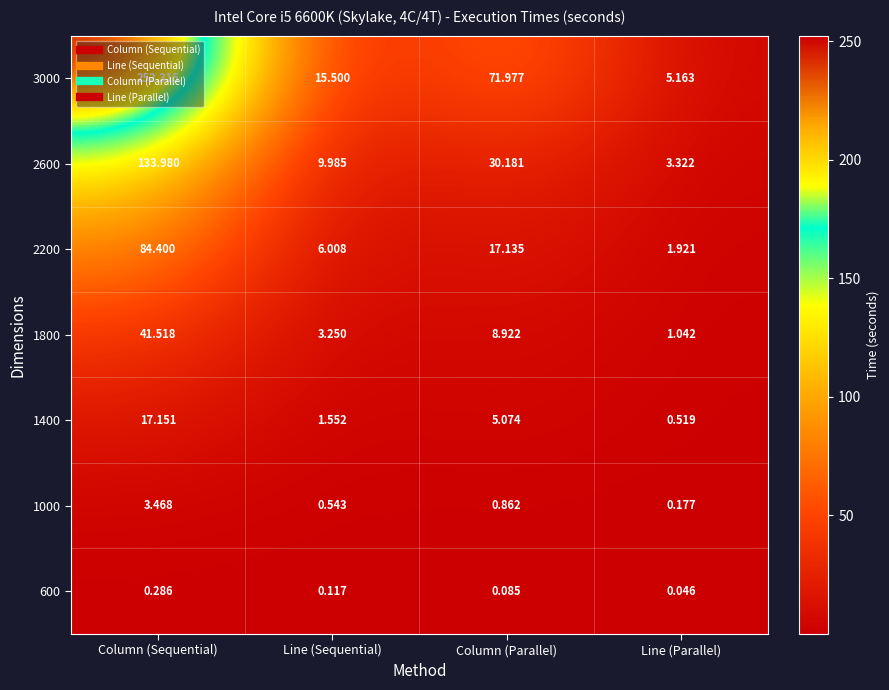

At which category is the sum across all series the highest?

Column (Sequential)